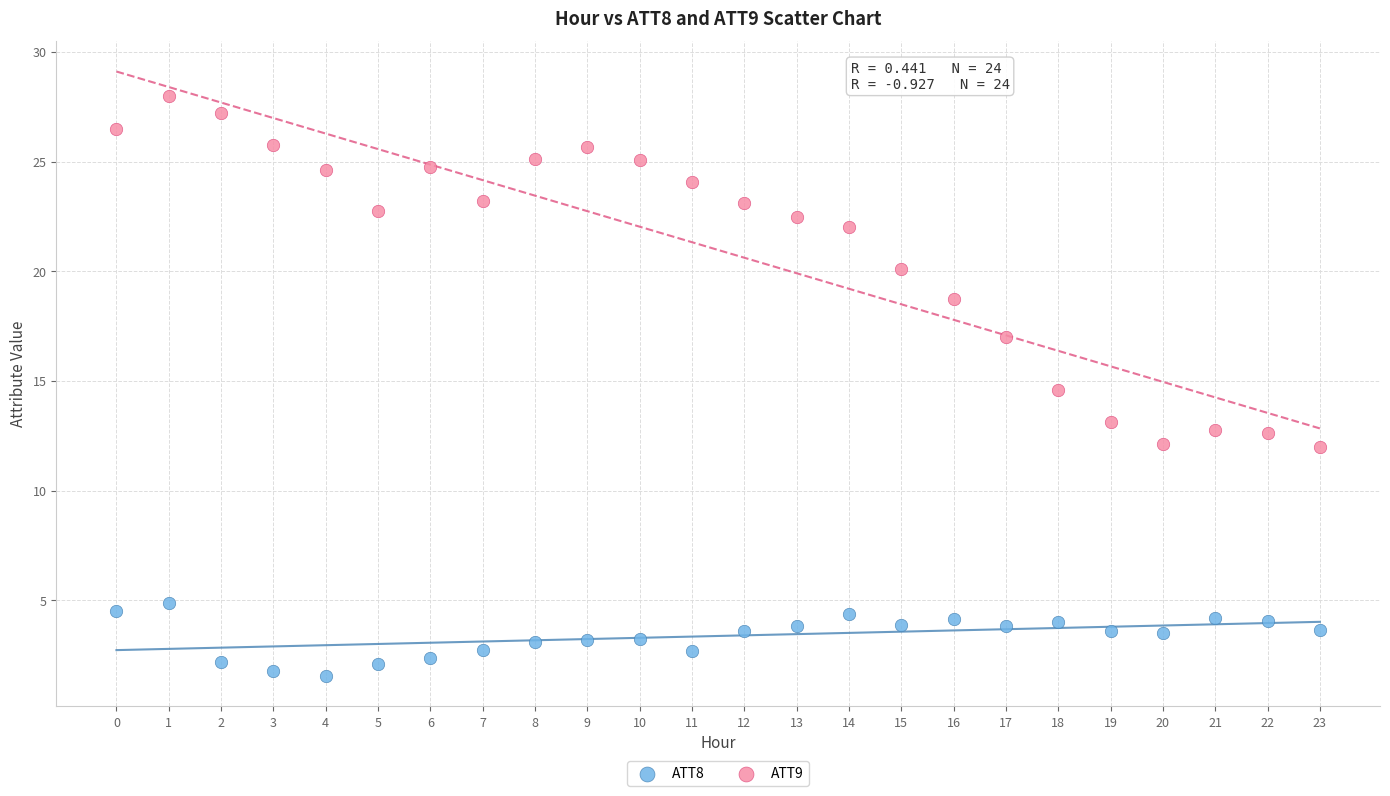

Which series reaches the maximum Y coordinate?

ATT9